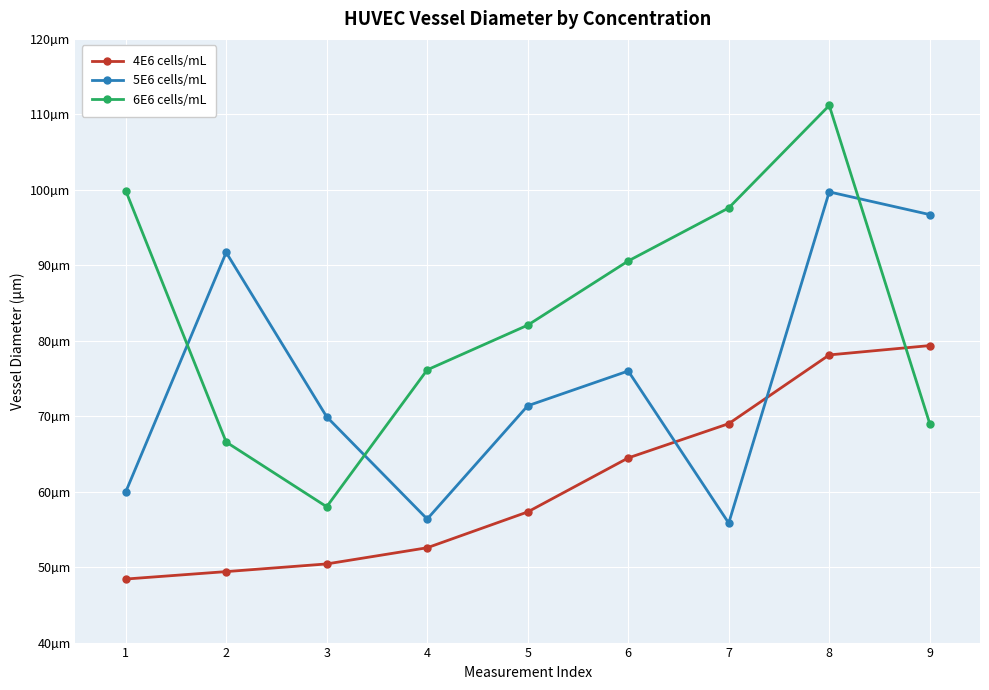

Is this an area chart (filled region under the line)?

No